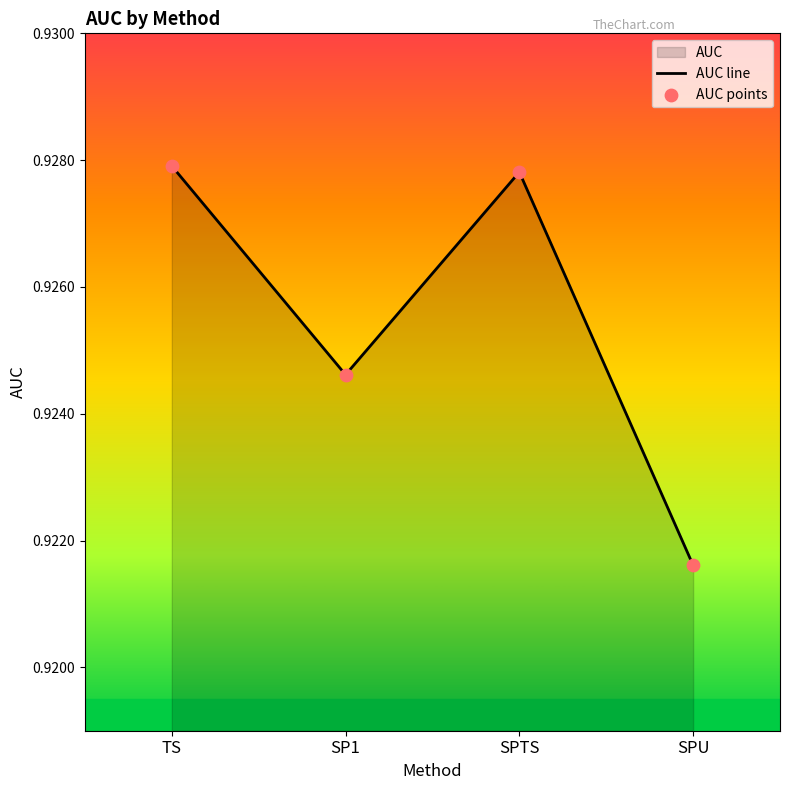

Which series contains the lowest Y value?

AUC line